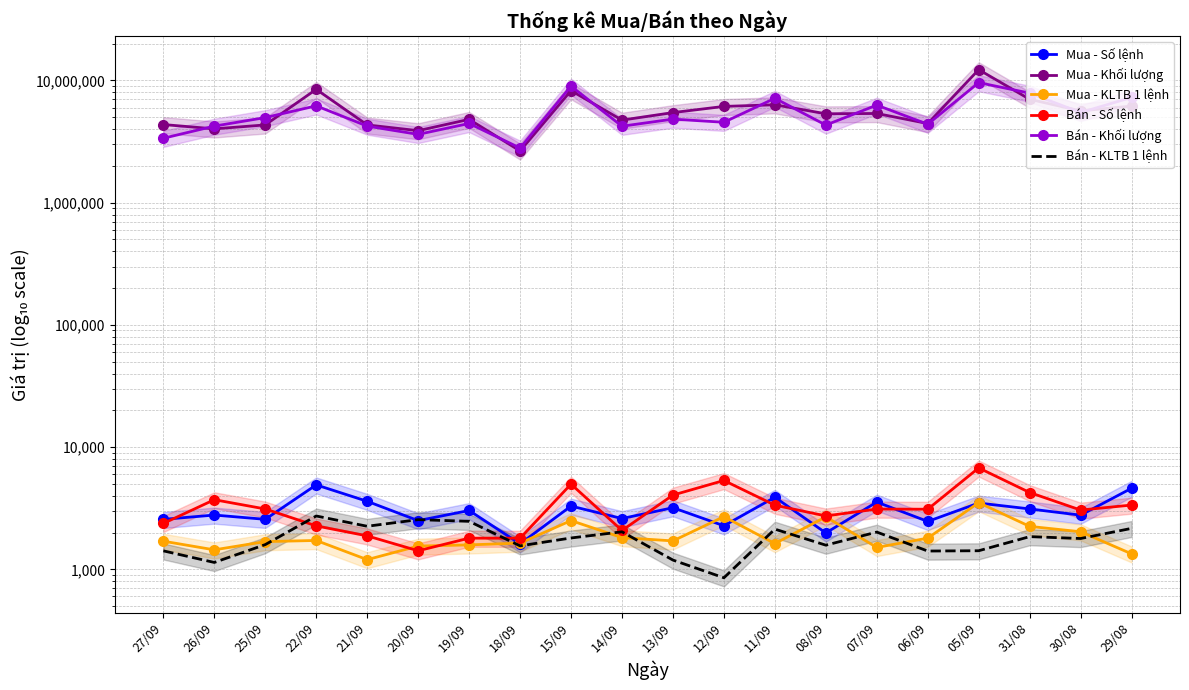

Where does the Bán - KLTB 1 lệnh series first go above 1806?

22/09